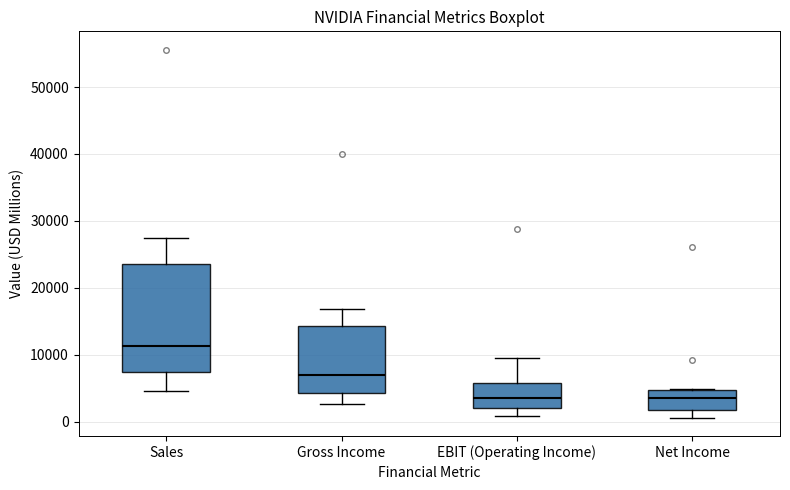

Reading left to right, transcribe this box plot: for each box, give where its median line is, the range the box spans, and where its two whiskers end, as read against the y-axis. The values are not printed on the chart, so give them approximately, as read against the axis.

Sales: median 11000, box 7000 to 24000, whiskers 5000 to 28000
Gross Income: median 7000, box 4000 to 14000, whiskers 3000 to 17000
EBIT (Operating Income): median 4000, box 2000 to 6000, whiskers 1000 to 10000
Net Income: median 4000, box 2000 to 5000, whiskers 1000 to 5000